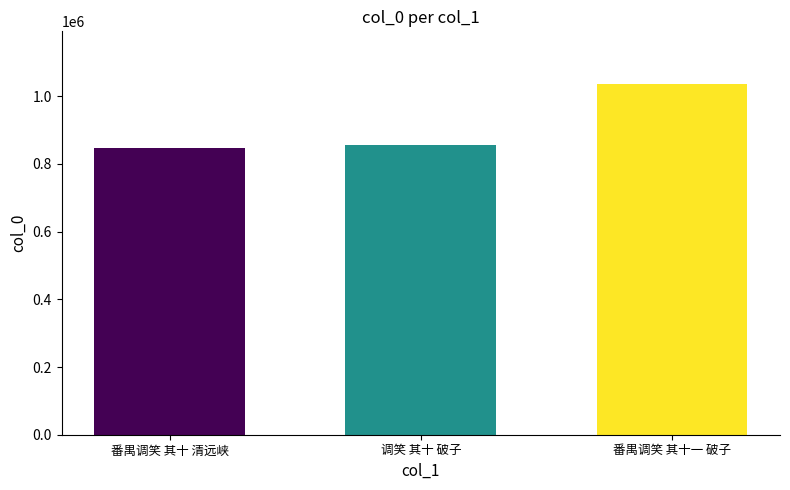

What is the difference between the maximum and minimum values?

190496